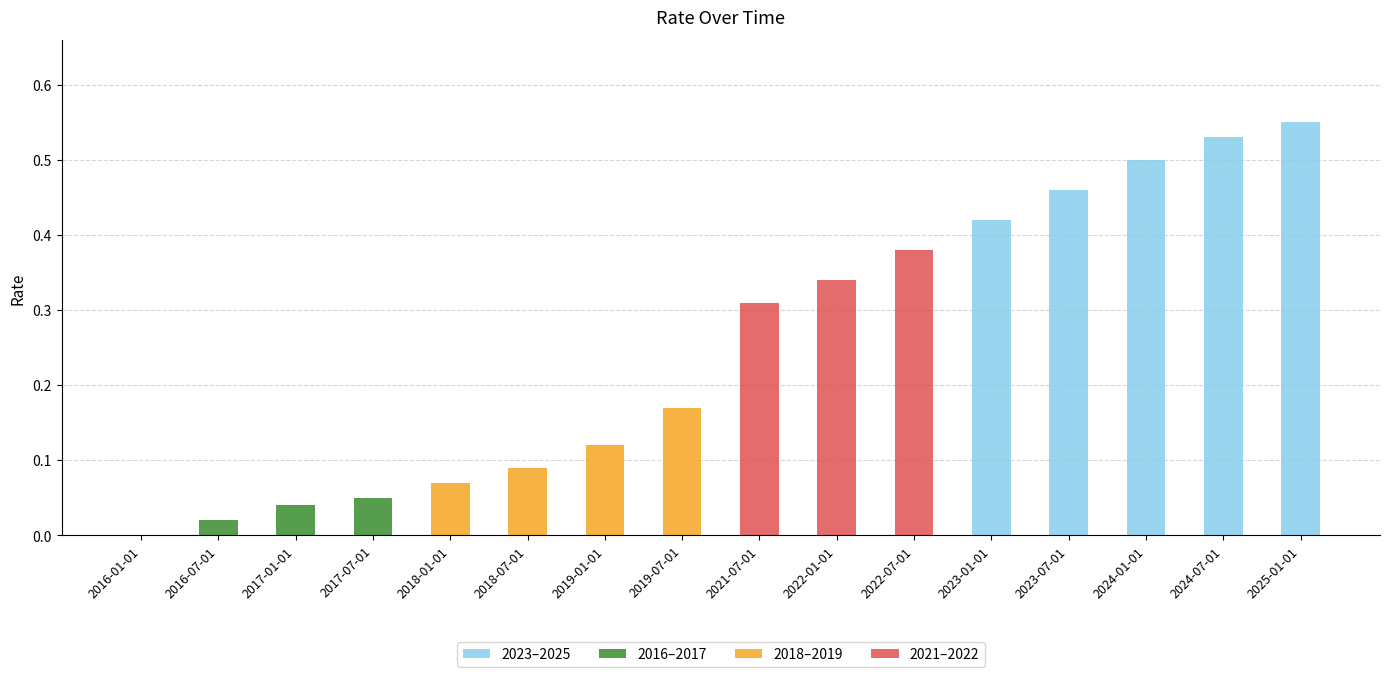

Between 2023-01-01 and 2018-07-01, which is larger?

2023-01-01